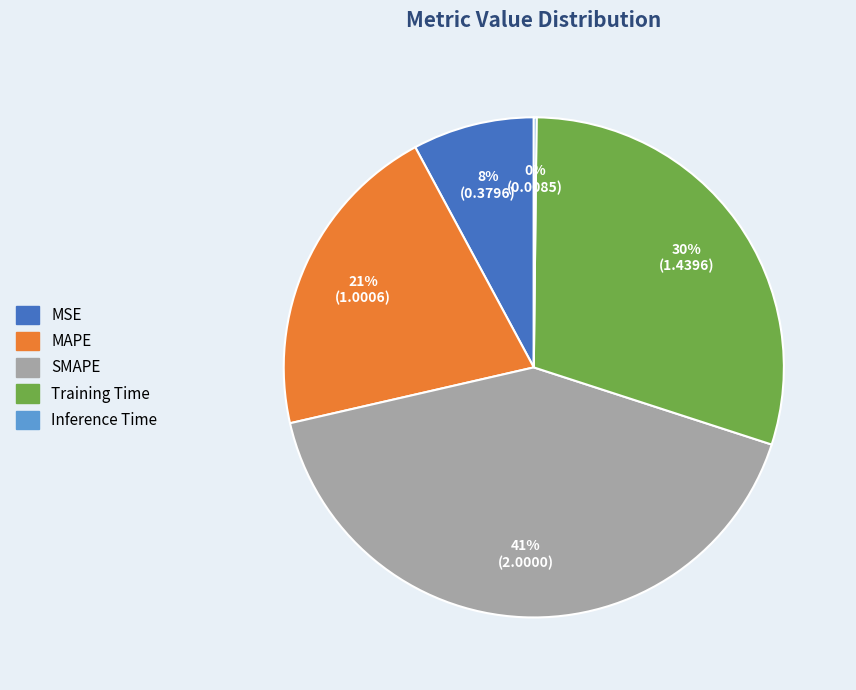

Which slice is the largest?

SMAPE